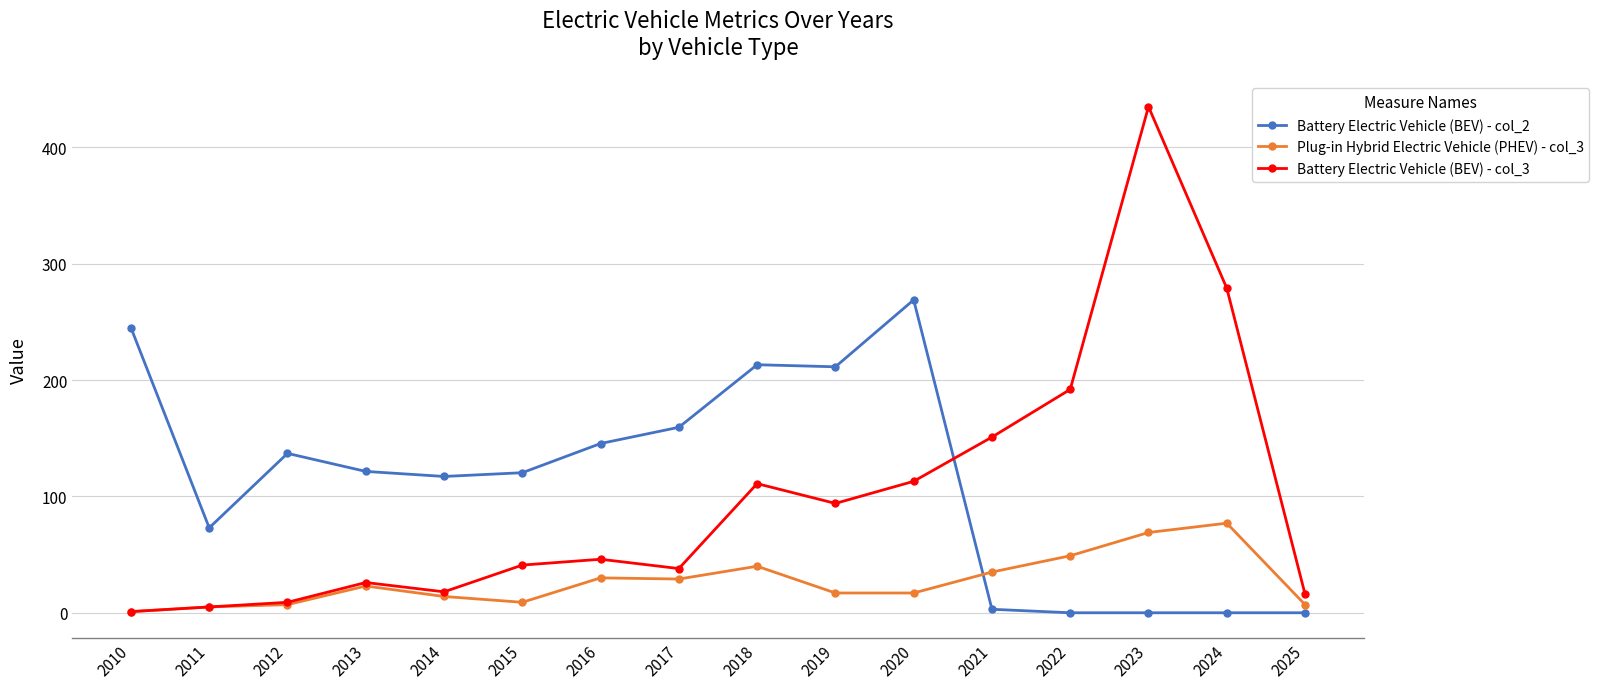

What is the sum of all Plug-in Hybrid Electric Vehicle (PHEV) - col_3 values?

429.0